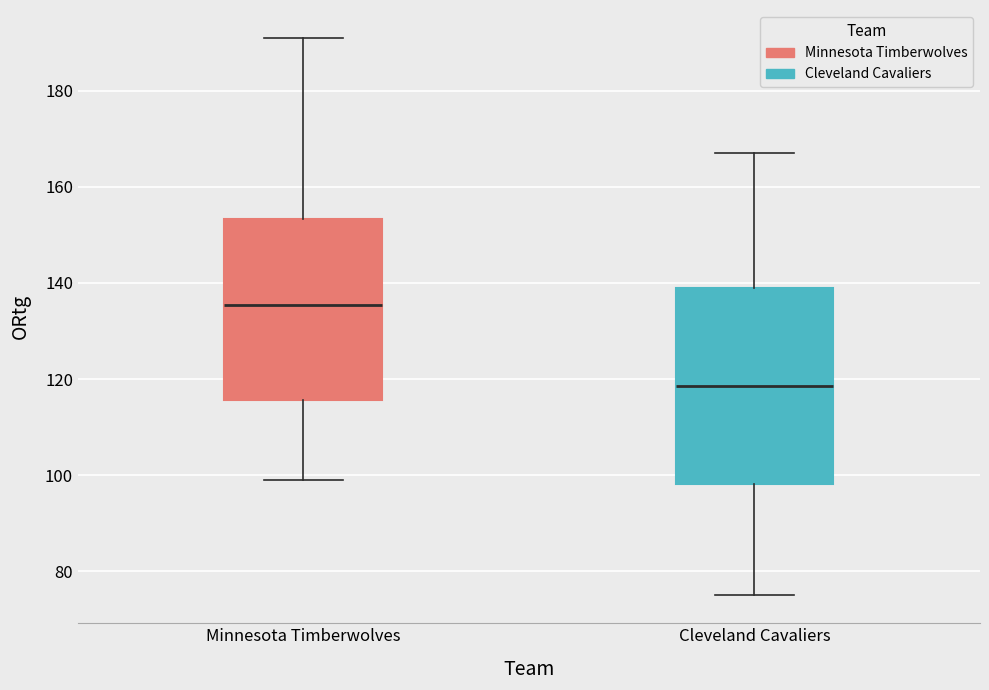

Reading left to right, transcribe this box plot: for each box, give where its median line is, the range the box spans, and where its two whiskers end, as read against the y-axis. The values are not printed on the chart, so give them approximately, as read against the axis.

Minnesota Timberwolves: median 136, box 116 to 154, whiskers 100 to 192
Cleveland Cavaliers: median 118, box 98 to 140, whiskers 76 to 168